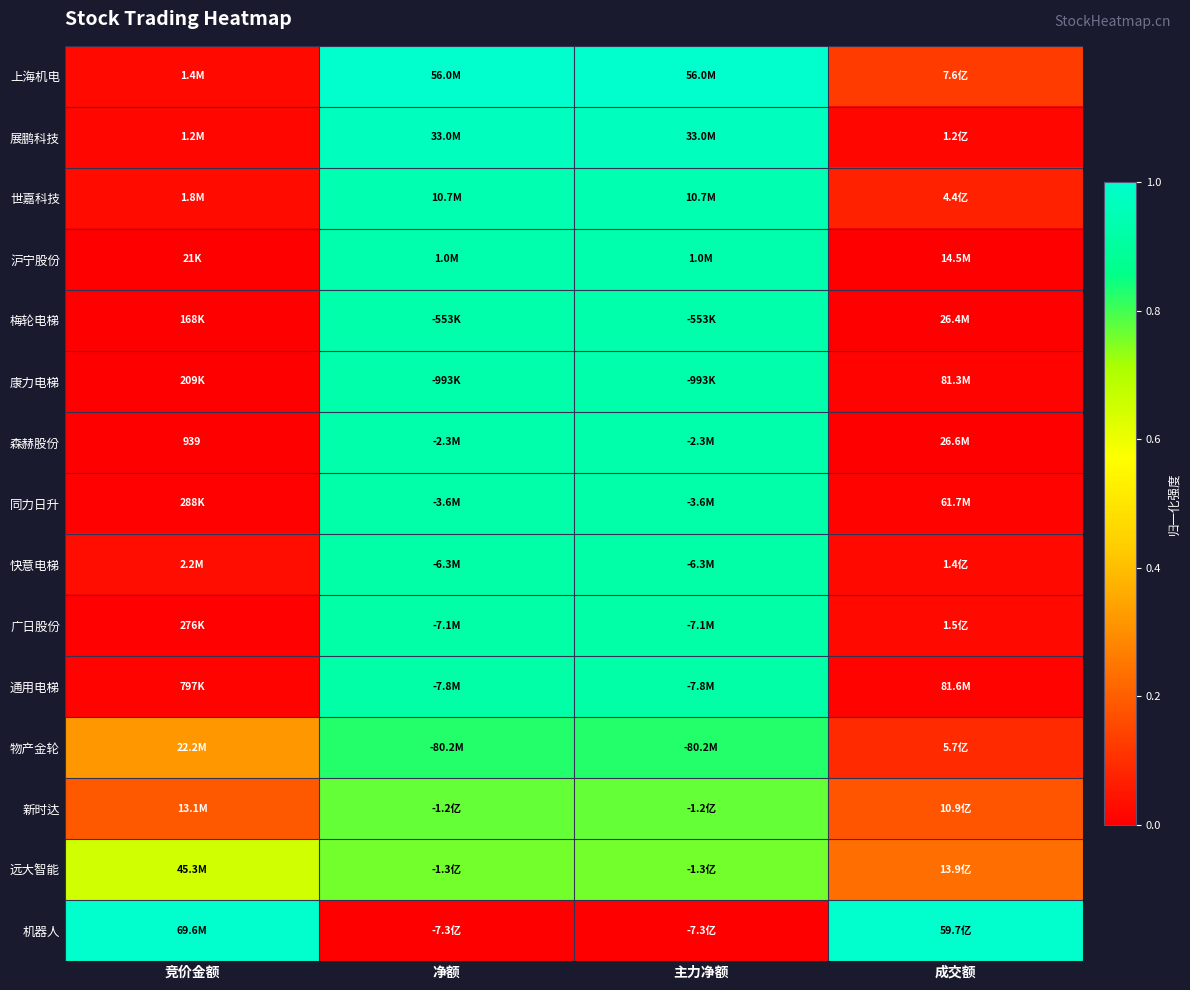

Which series has the widest spread of values?

机器人